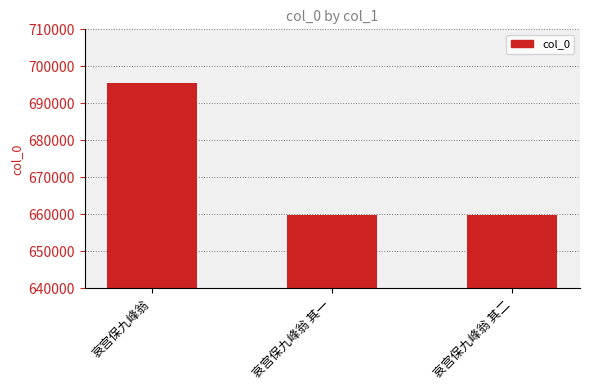

Does the chart contain stacked bars?

No